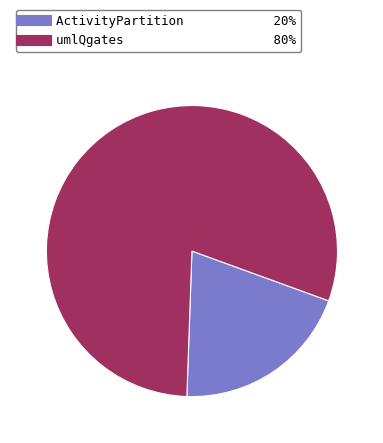

What is the smallest slice in the pie chart?

ActivityPartition